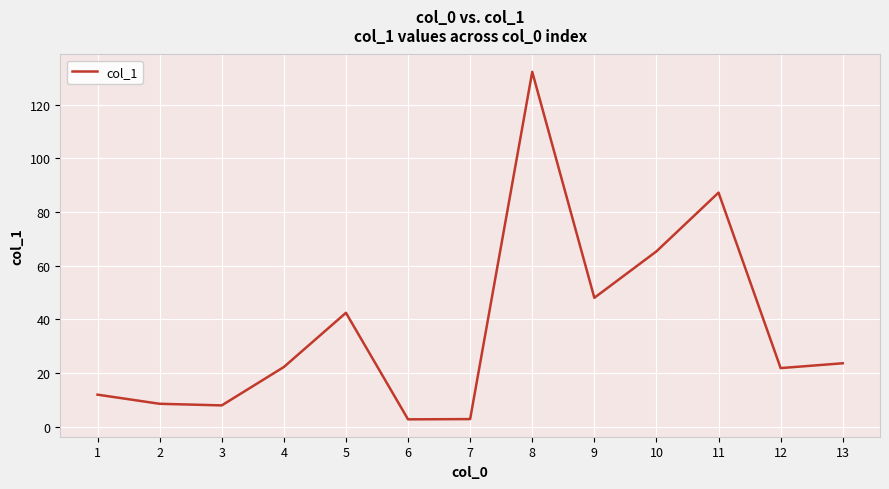

True or false: the data has more than 2 interior local peaks.

True